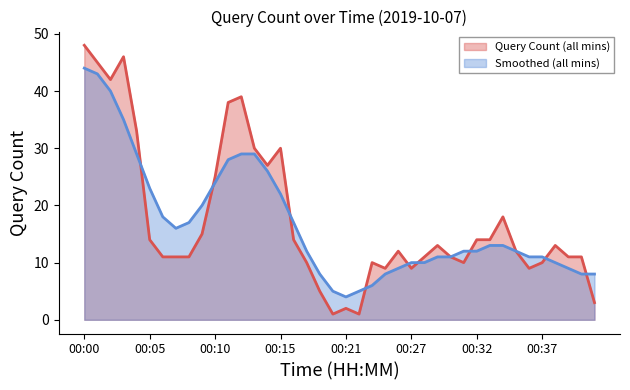

Rank the categories by value from lowest to highest.

00:20, 00:23, 00:21, 00:41, 00:18, 00:25, 00:27, 00:36, 00:17, 00:24, 00:31, 00:37, 00:06, 00:07, 00:08, 00:28, 00:30, 00:39, 00:40, 00:26, 00:35, 00:29, 00:38, 00:05, 00:16, 00:32, 00:33, 00:09, 00:34, 00:10, 00:14, 00:13, 00:15, 00:04, 00:11, 00:12, 00:02, 00:01, 00:03, 00:00